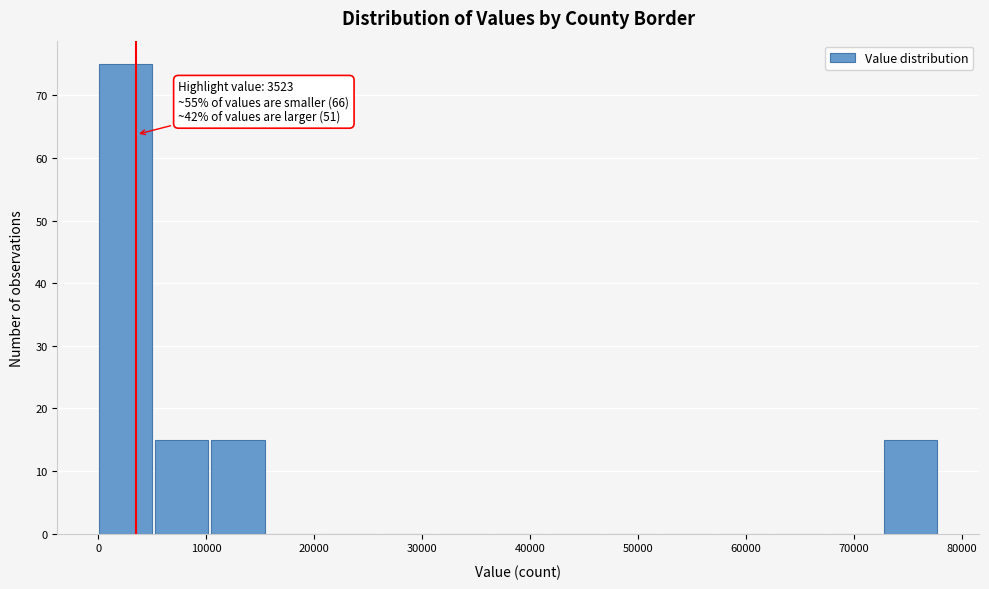

Over which range of the x-axis is the bar tallest?

0 to 5000